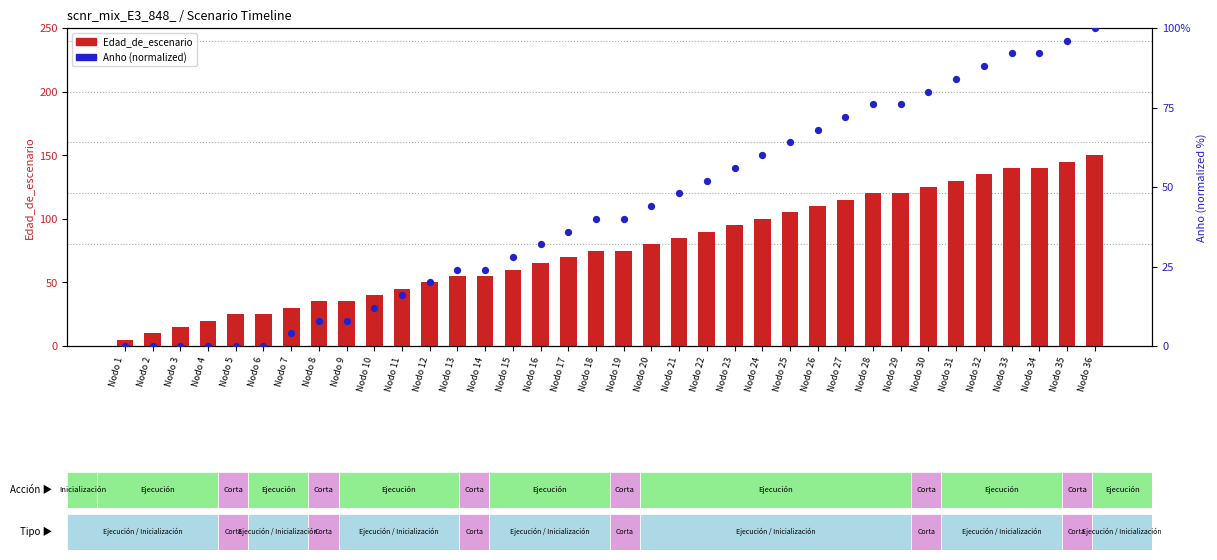

At which category is the sum across all series the highest?

Nodo 36